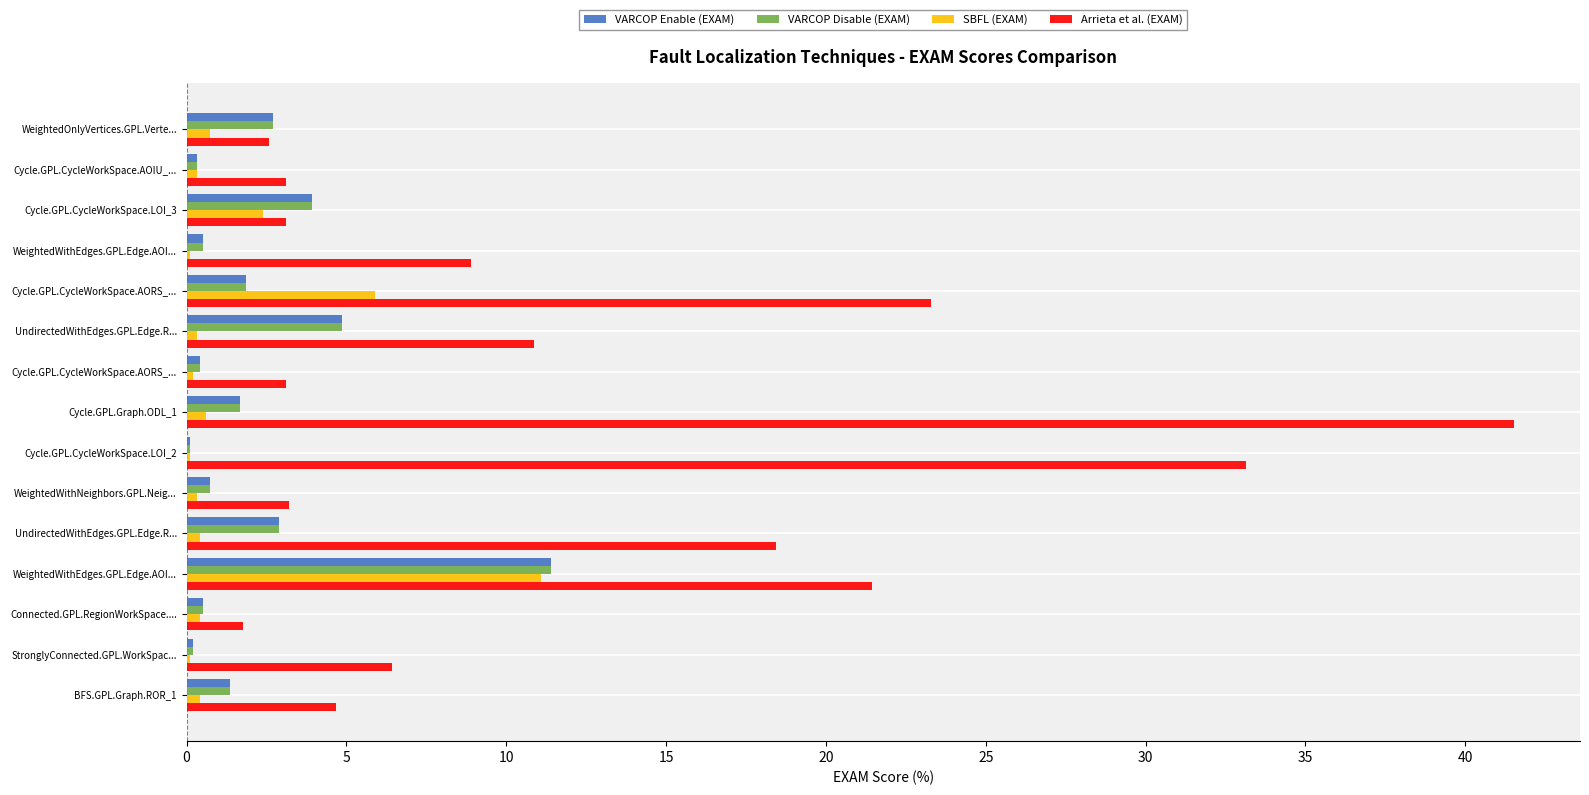

Count the number of data series in this chart.

4